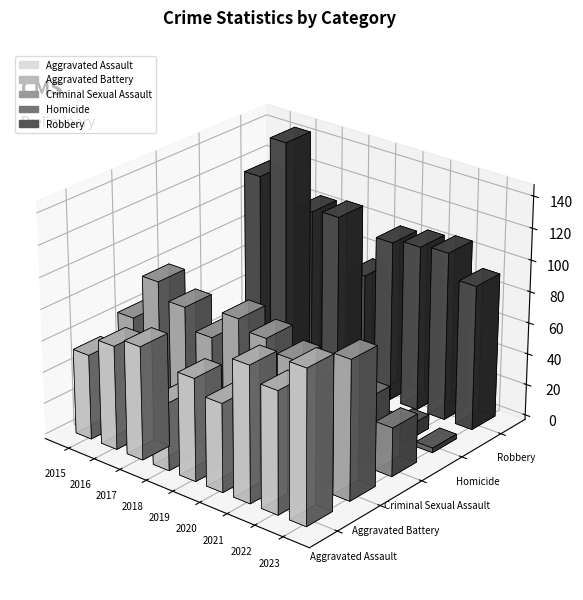

Between 2015 and 2018, which series saw the biggest shift?

Criminal Sexual Assault